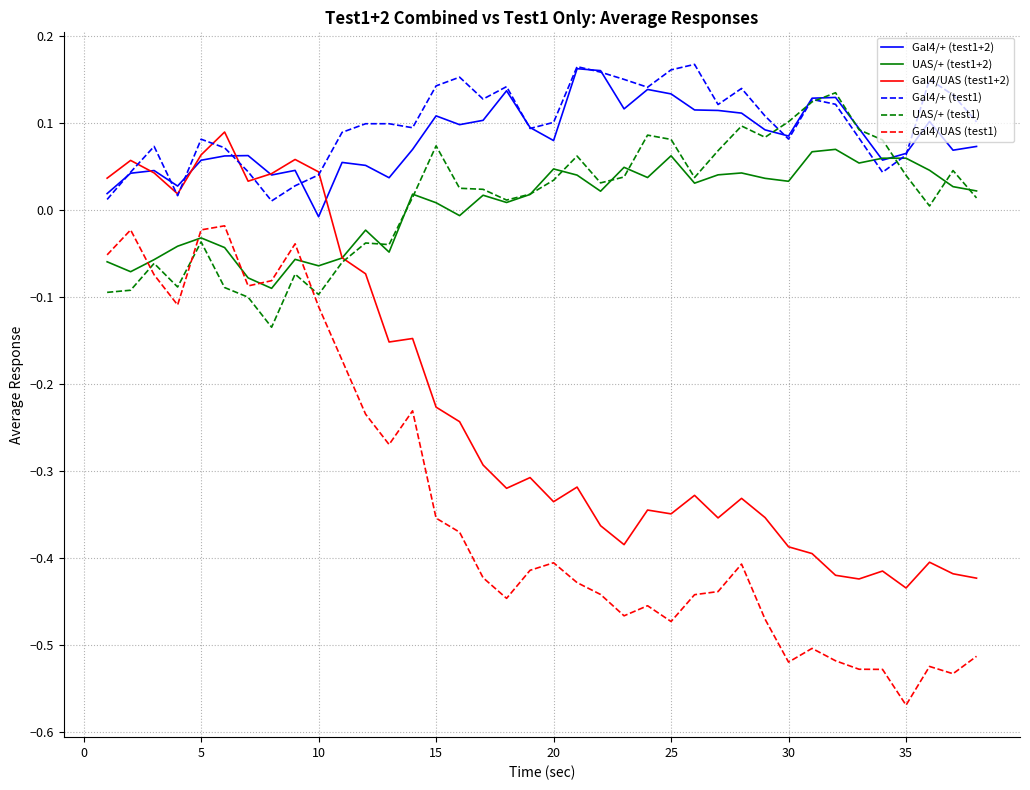

Which series has the widest spread of values?

Gal4/UAS (test1)